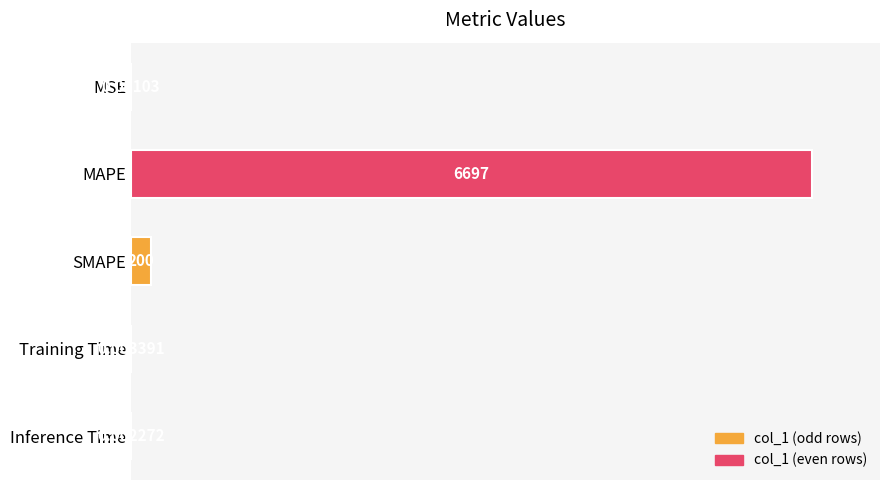

At which label is the value closest to 3348?

SMAPE